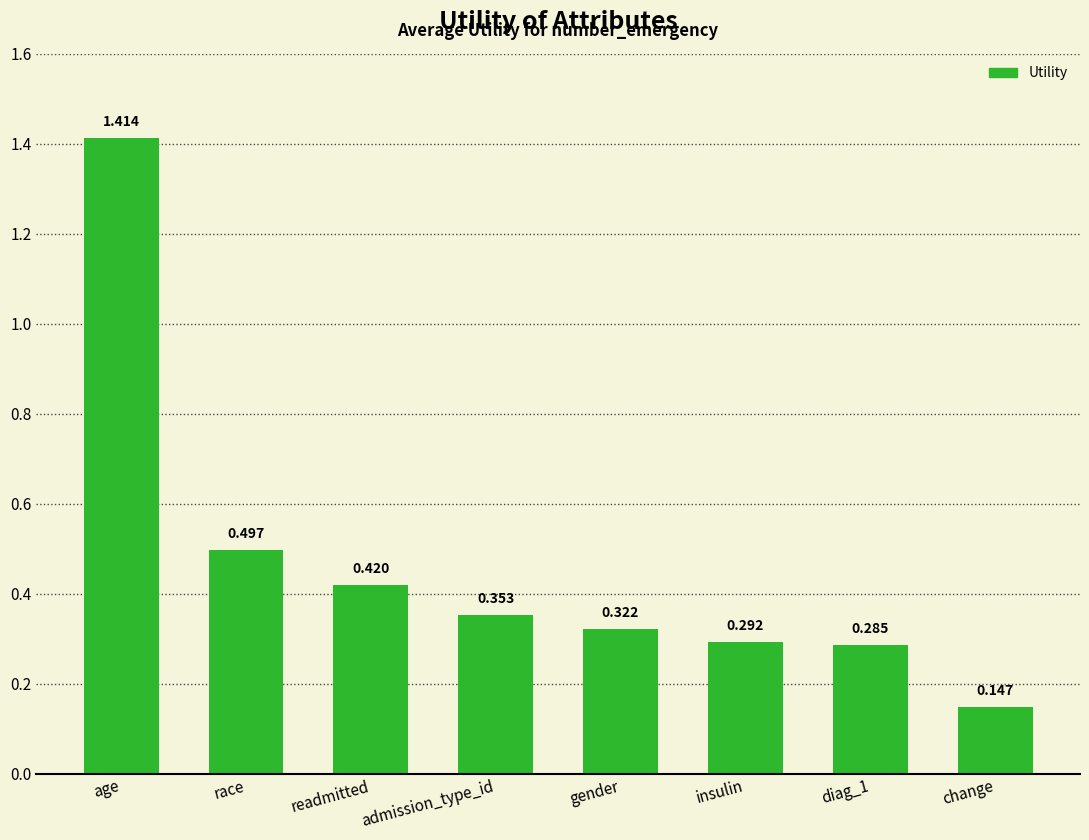

At which label is the value closest to 0?

change